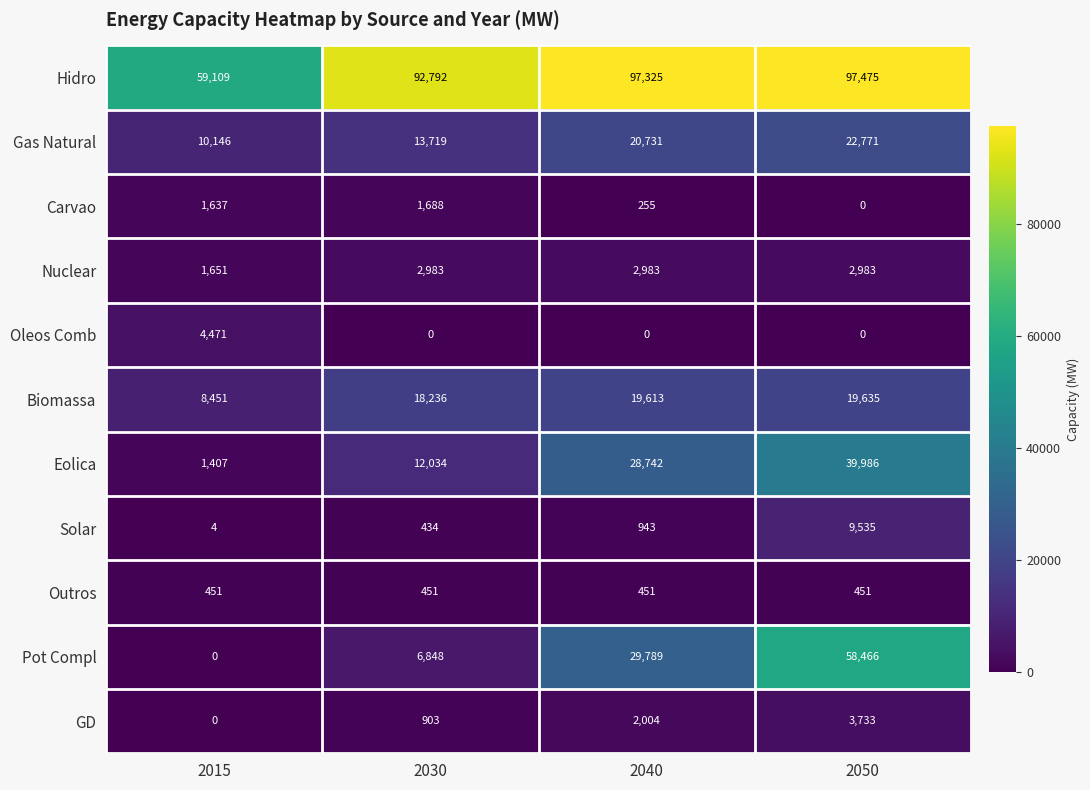

At which label is Pot Compl closest to 29233?

2040